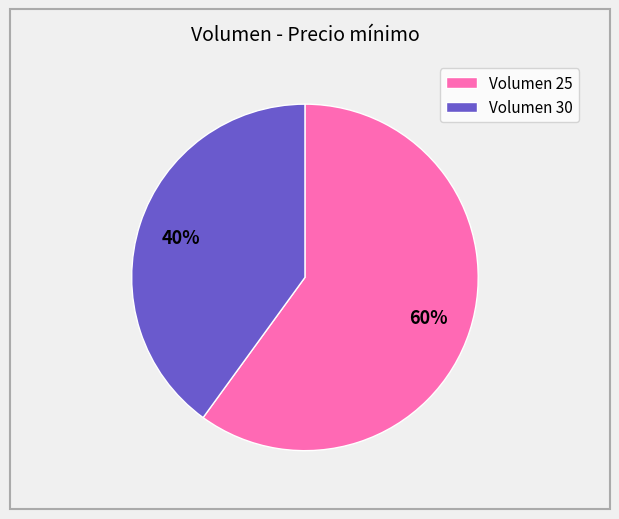

To the nearest percent, what percentage of the pie is Volumen 25?

60%